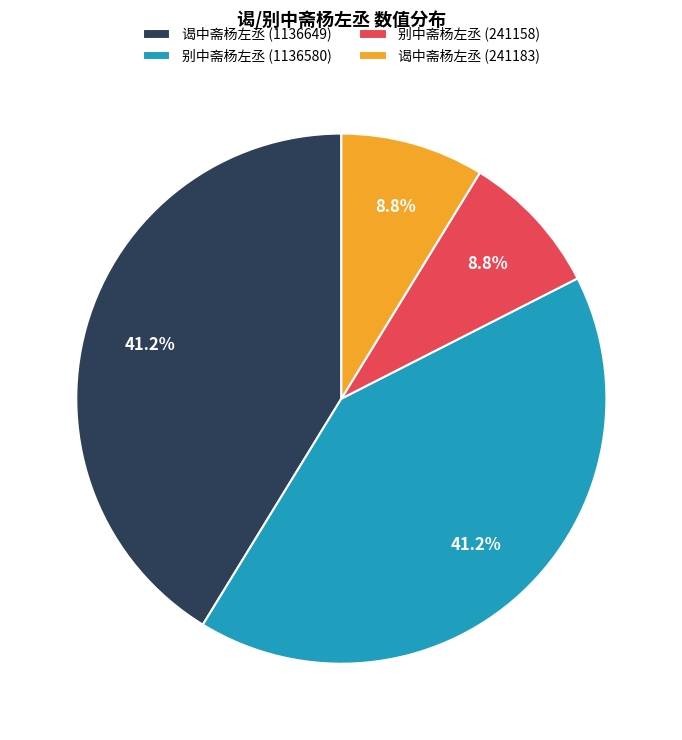

Is there a majority slice in this chart?

No